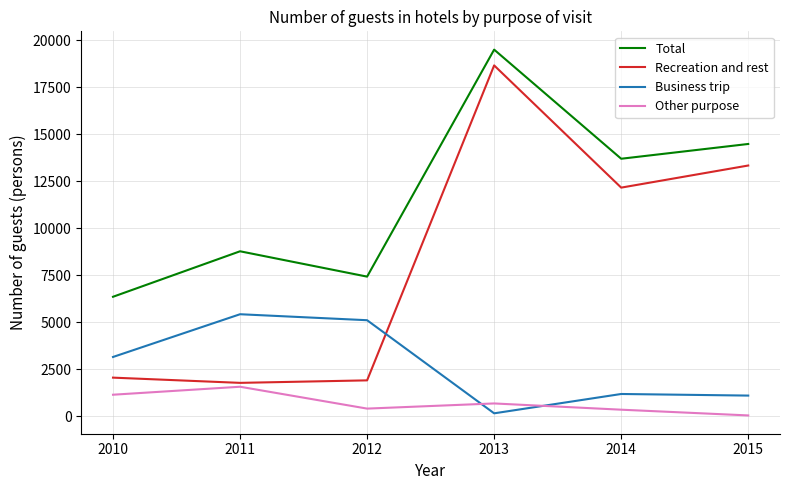

List the series in order of their overall mean, lowest first.

Other purpose, Business trip, Recreation and rest, Total